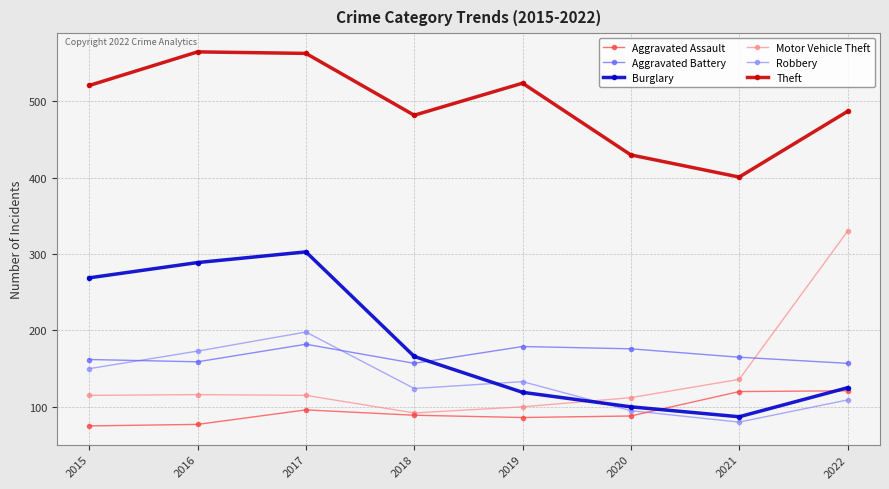

At which label does Burglary first exceed 166?

2015